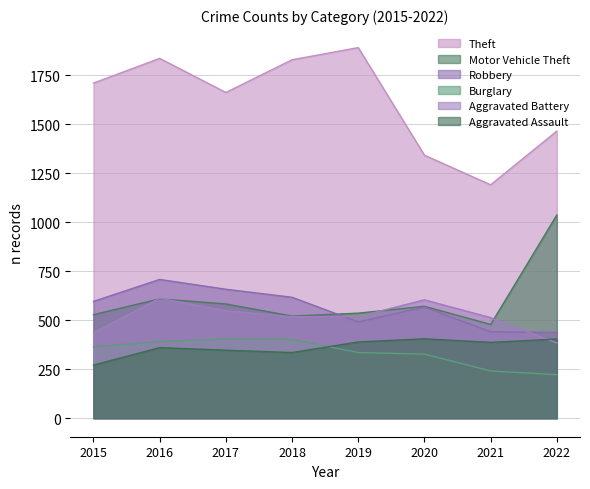

What is the sum of the Burglary values at 2020 and 2017?

731